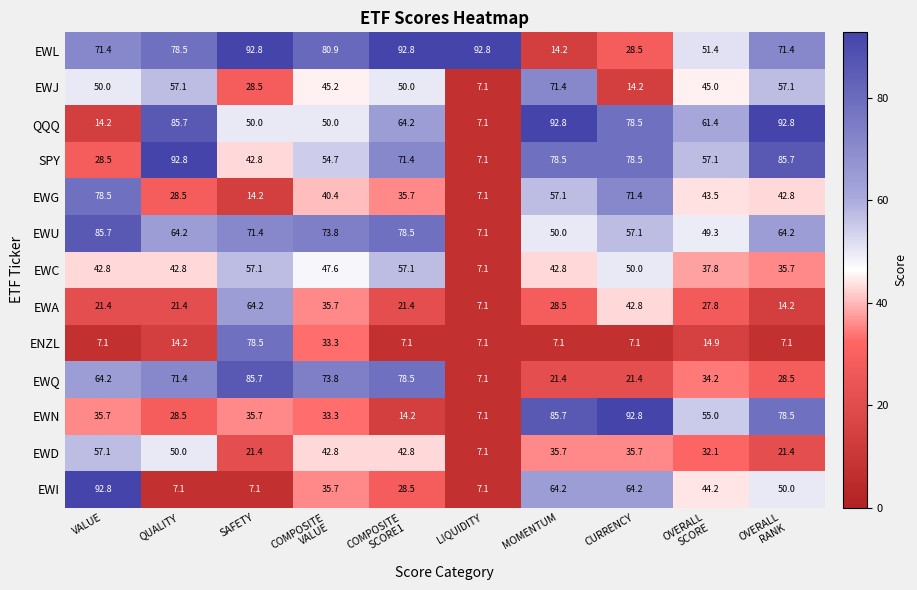

How many values in the EWD series are below 35?

4